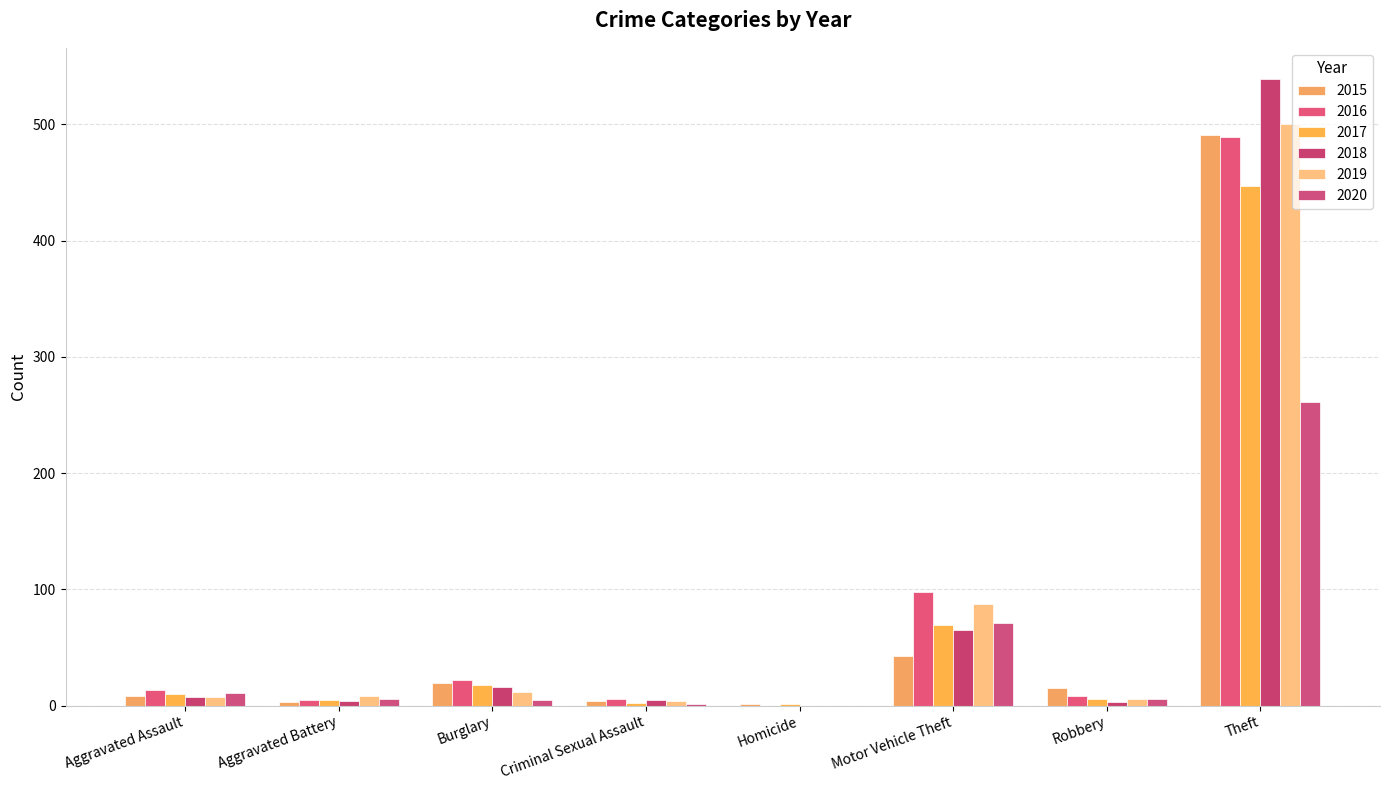

The 2015 series shows 43 at Motor Vehicle Theft. True or false?

True